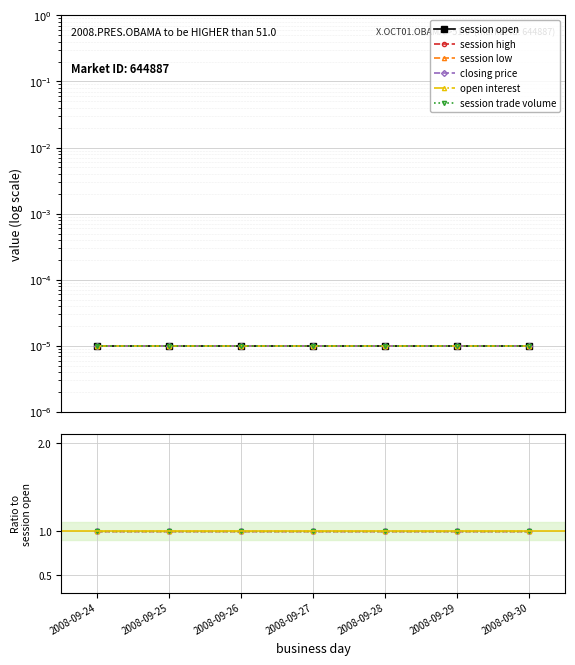

Which has a higher value, 2008-09-25 or 2008-09-27?

2008-09-25